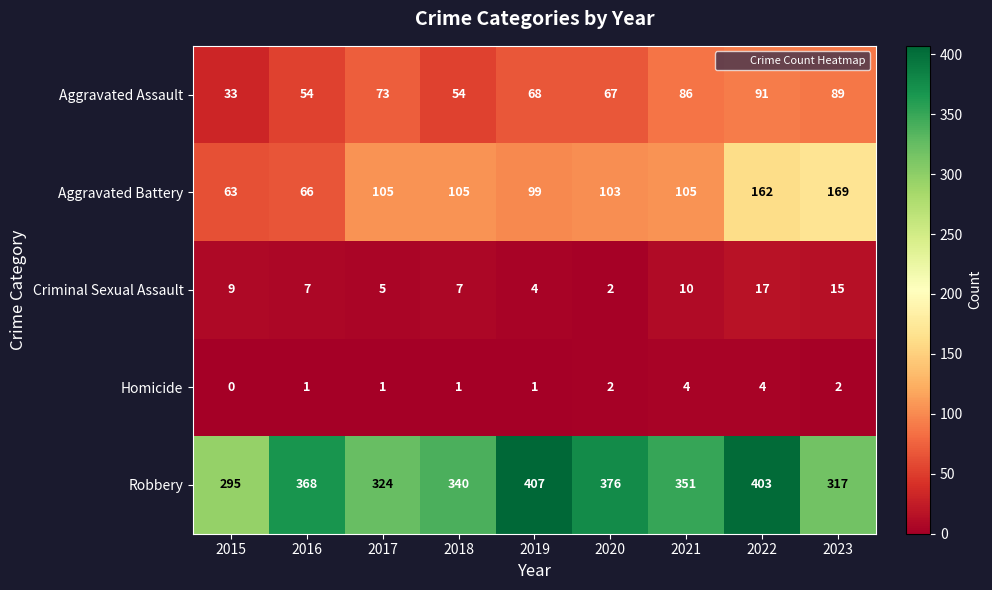

What is the maximum value shown in the chart?

407